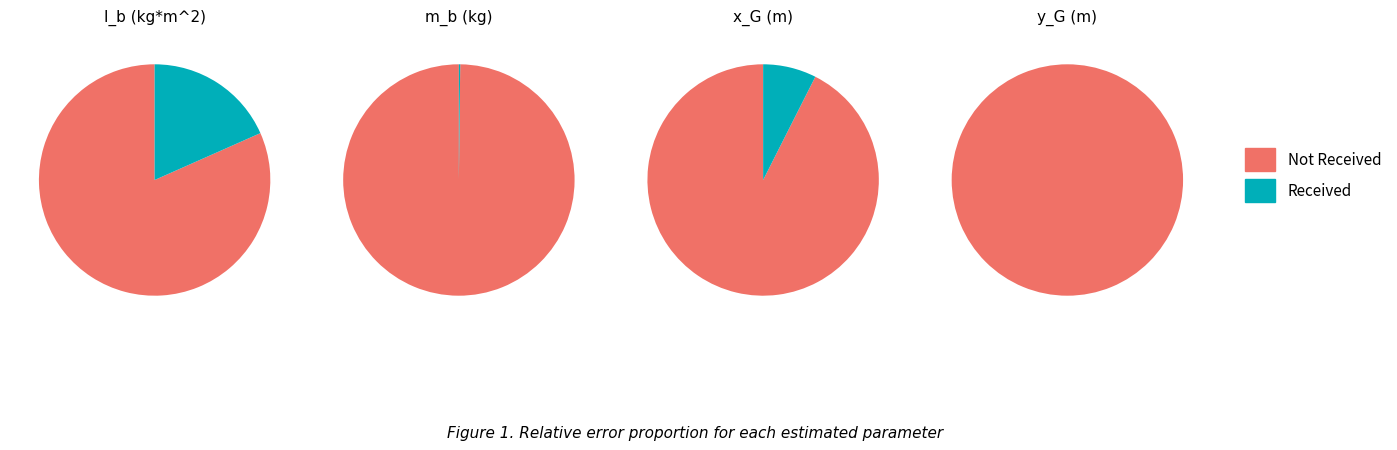

Rank the categories by value from lowest to highest.

y_G, m_b, x_G, I_b